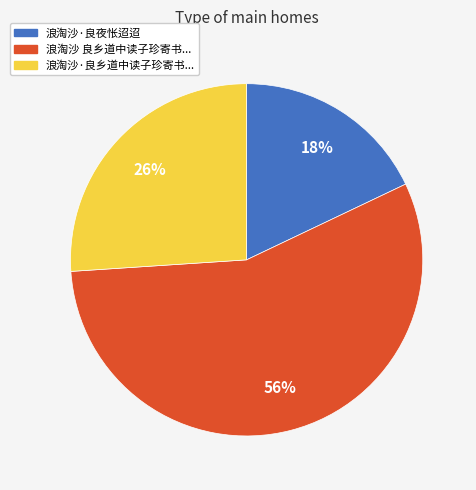

Does any single category account for the majority?

Yes